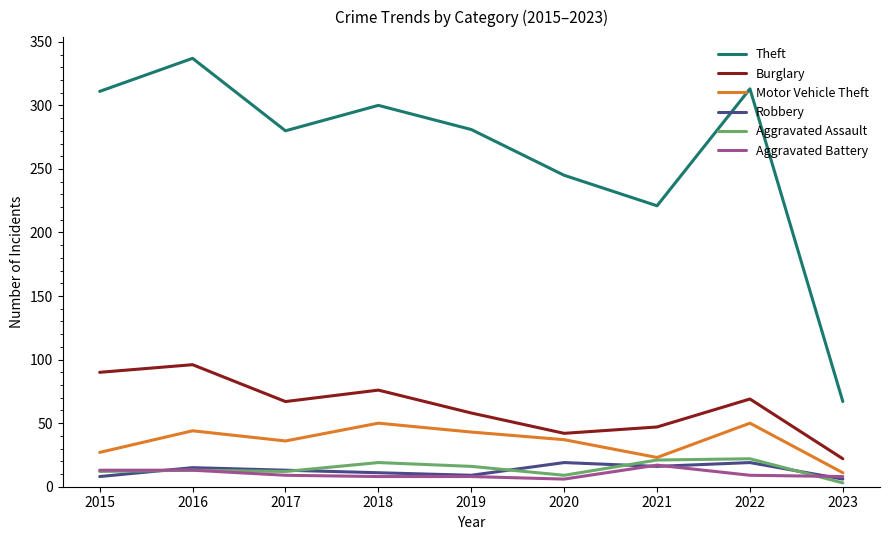

True or false: Theft and Aggravated Assault intersect in this chart.

False